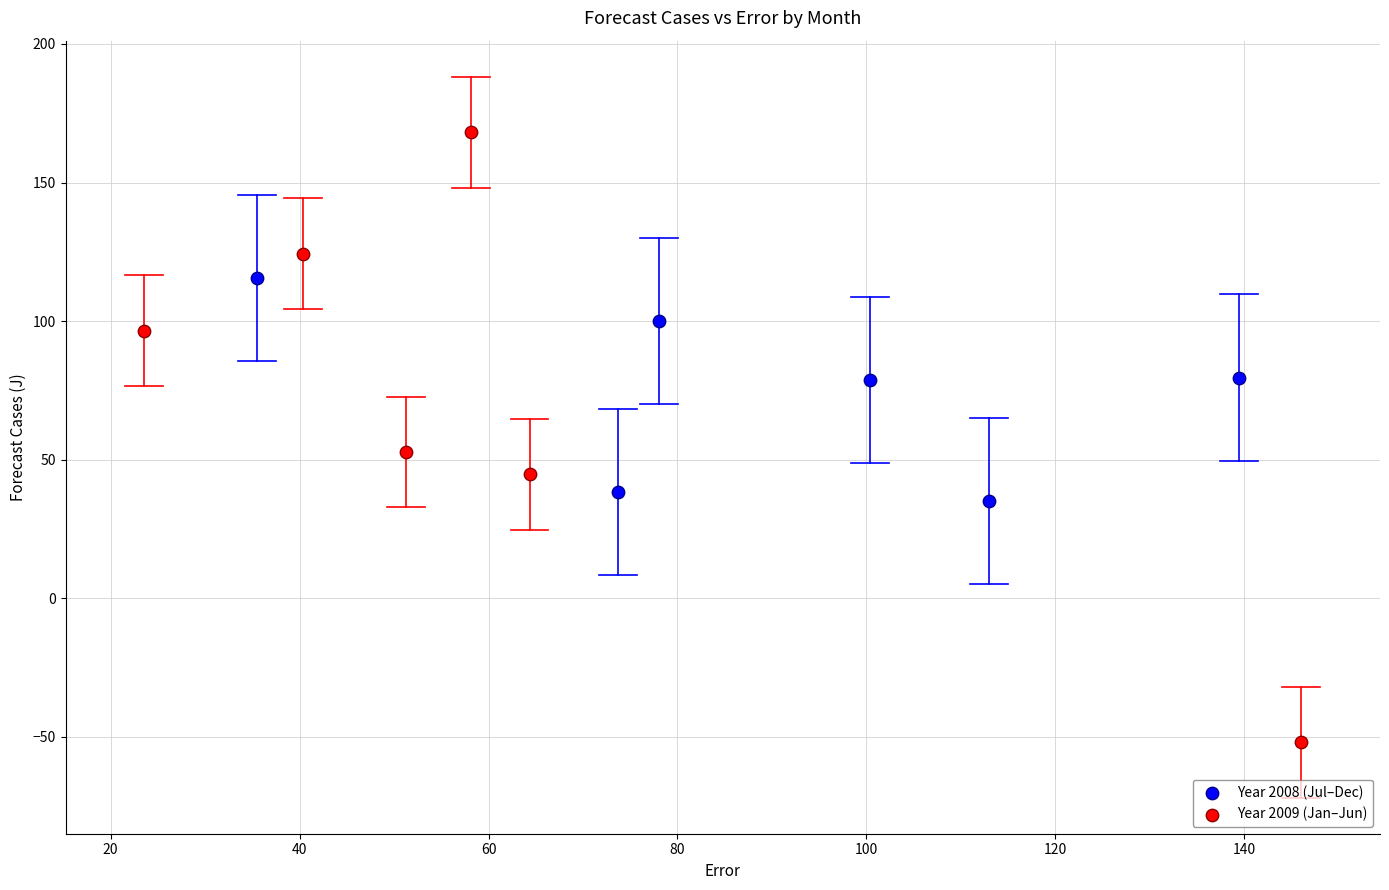

Which series has the widest spread of Y values?

Year 2009 (Jan–Jun)